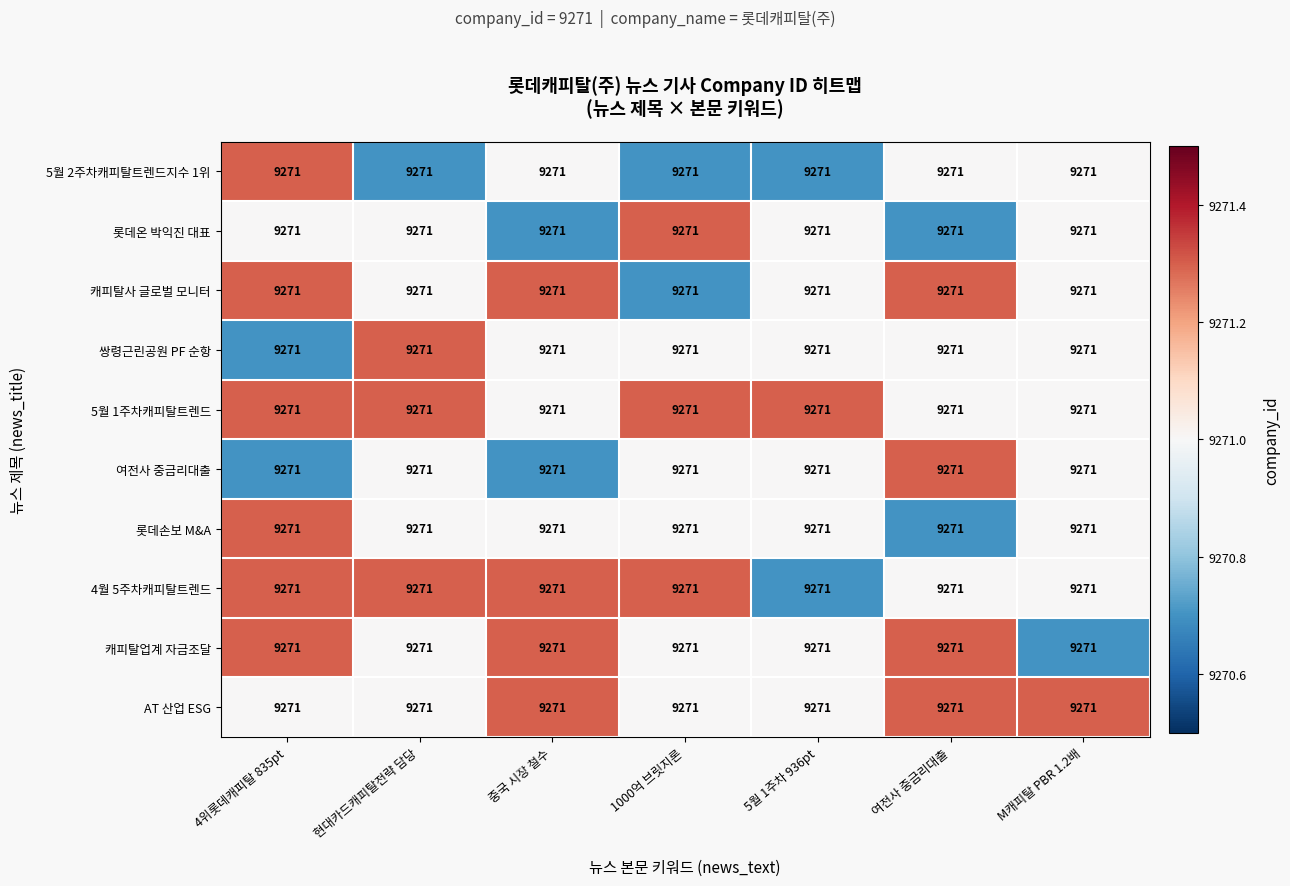

True or false: 5월 2주차캐피탈트렌드지수 1위 has a value of 9271.0 at 여전사 중금리대출.

True